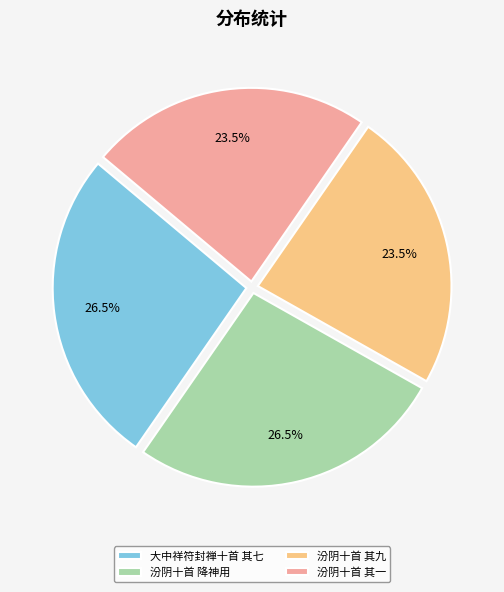

Approximately how many times larger is the value at 汾阴十首 其一 compared to 汾阴十首 降神用?

0.9